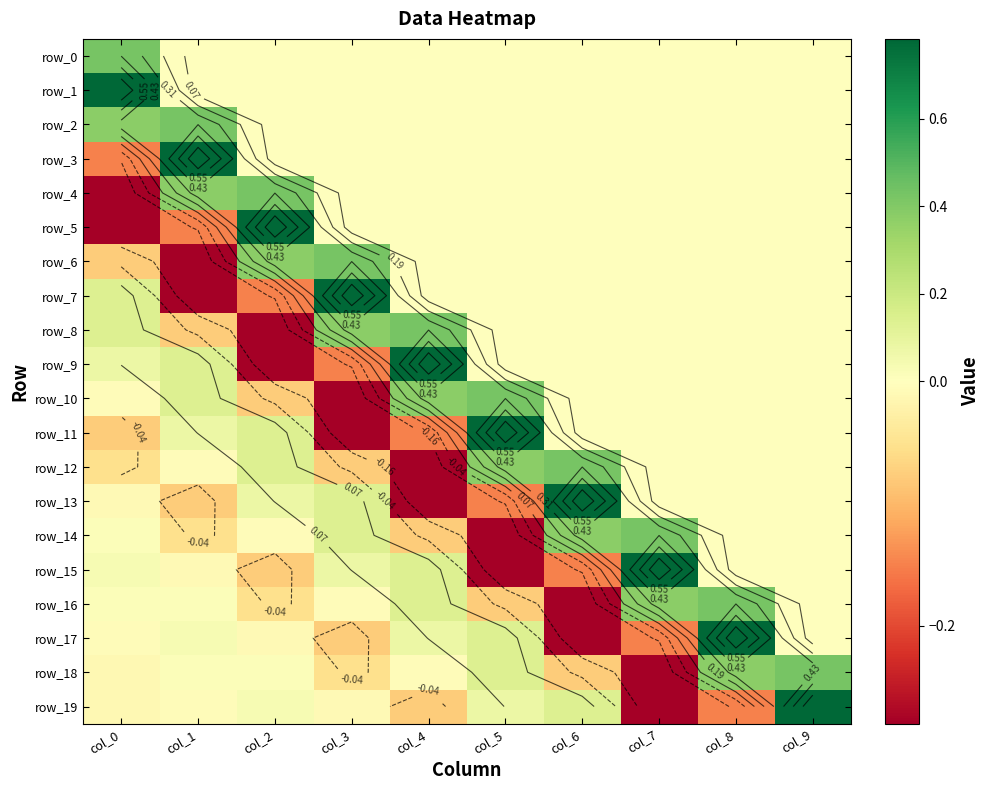

The value of row_6 at col_2 is 0.2. True or false?

False